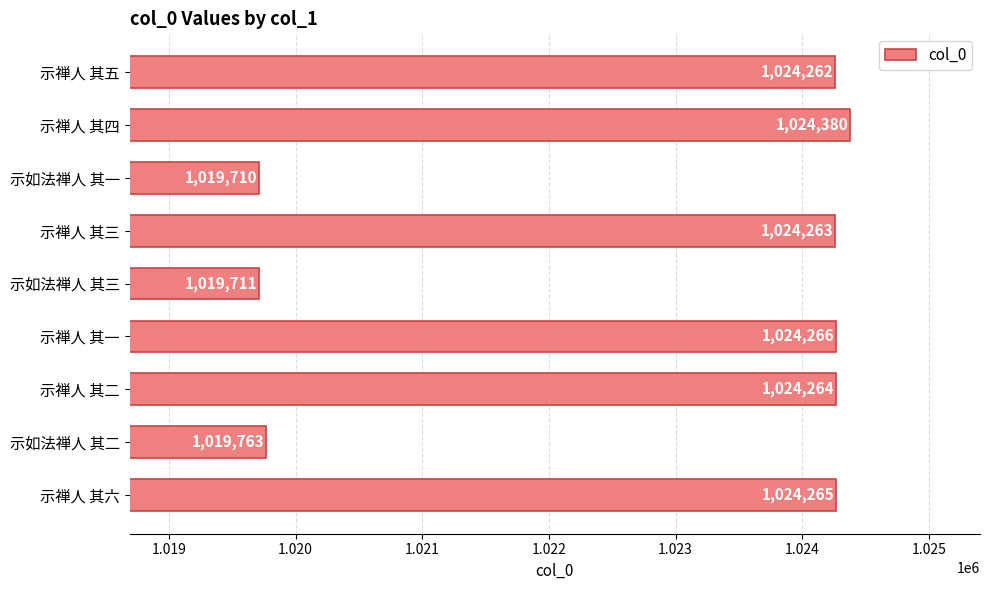

Approximately how many times larger is the value at 示禅人 其二 compared to 示如法禅人 其三?

1.0